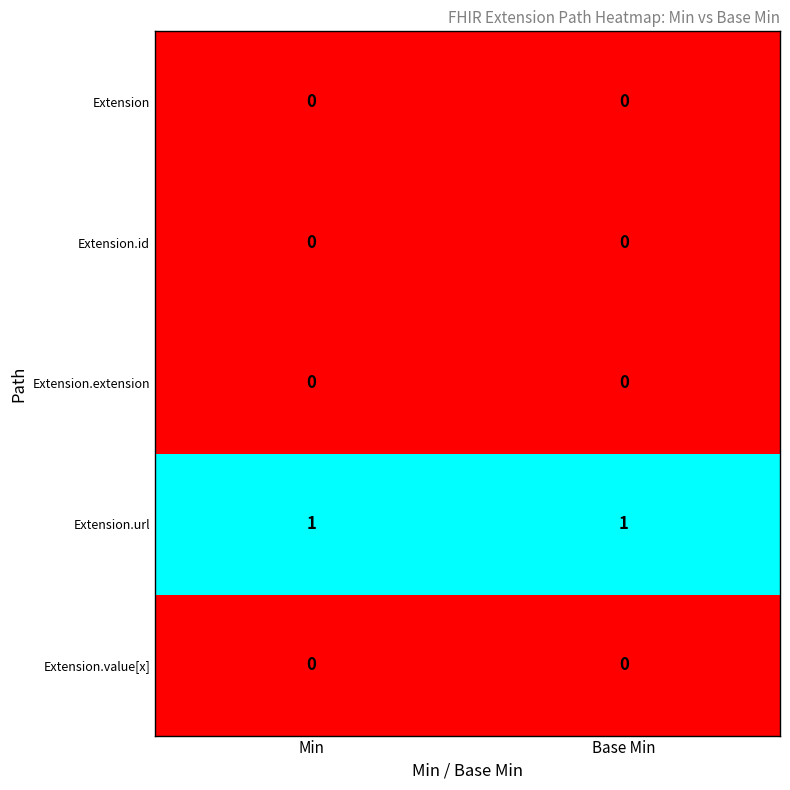

At how many categories does at least one series exceed 0?

2